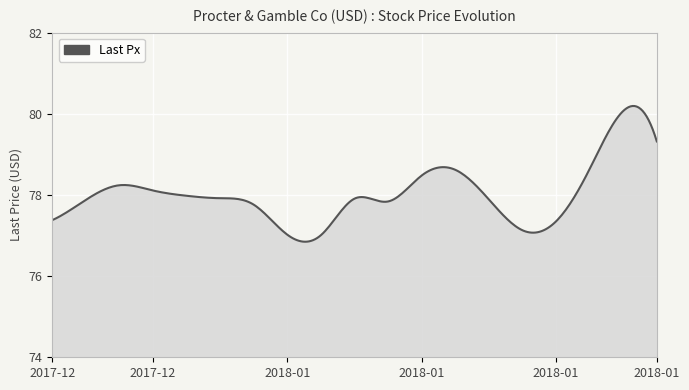

What is the smallest value displayed?

76.8